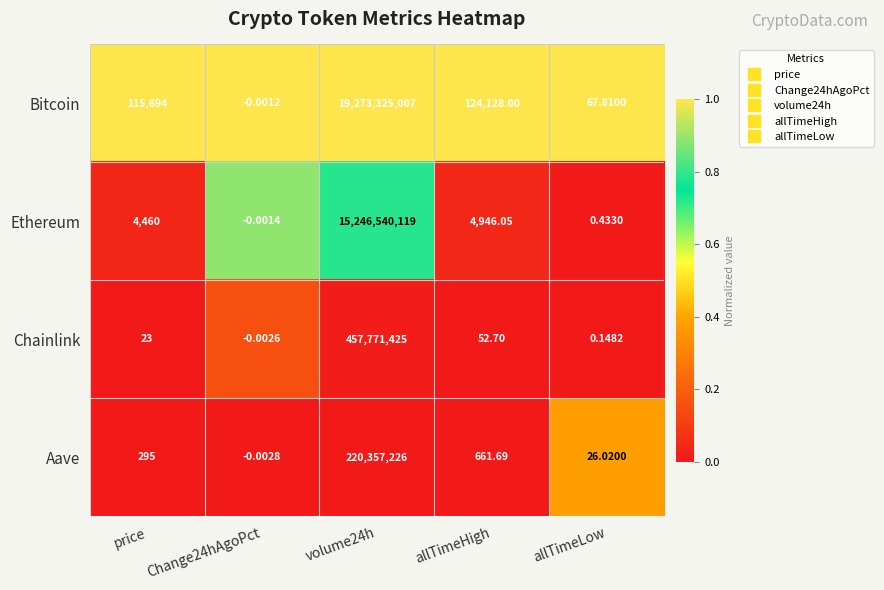

Between price and allTimeHigh, which series saw the biggest shift?

Bitcoin